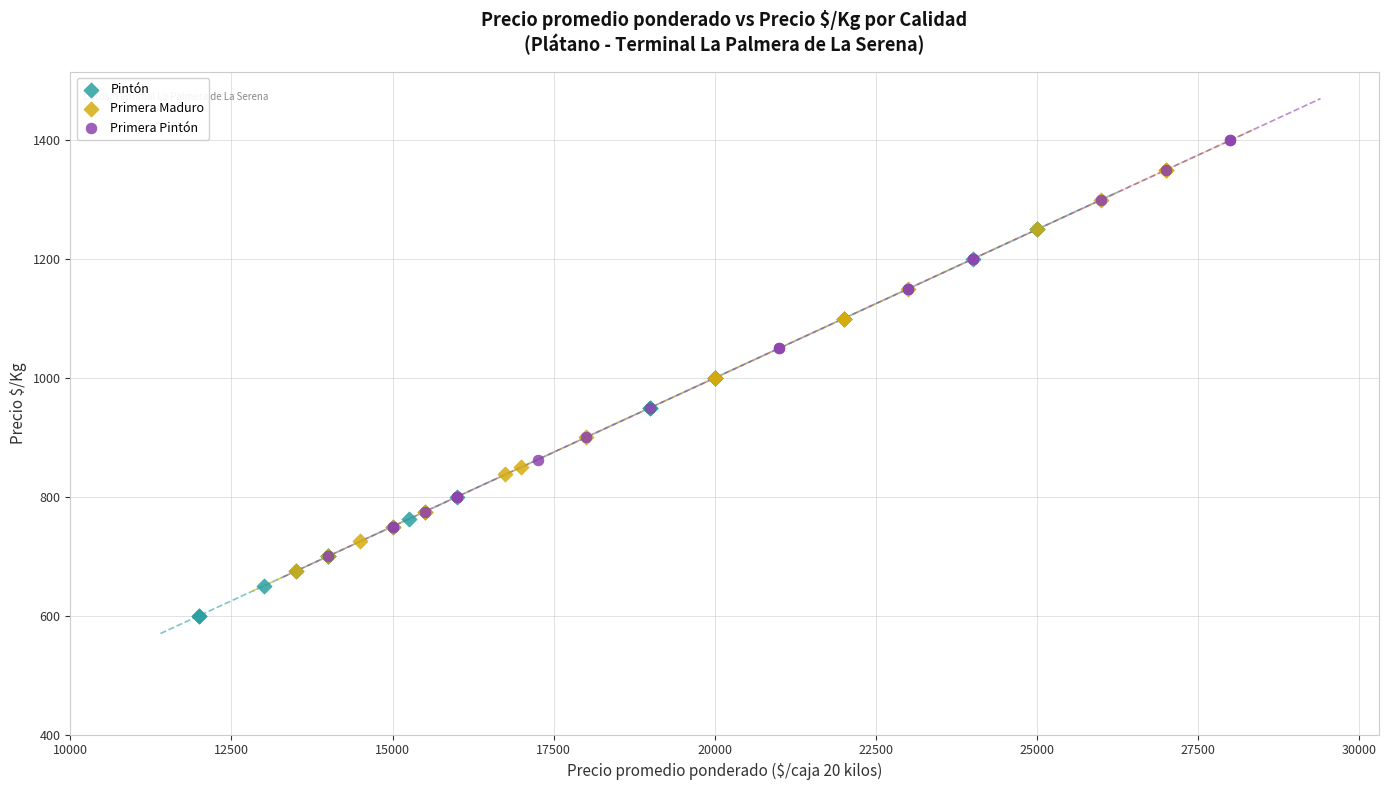

What are all the series names shown in the legend?

Pintón, Primera Maduro, Primera Pintón